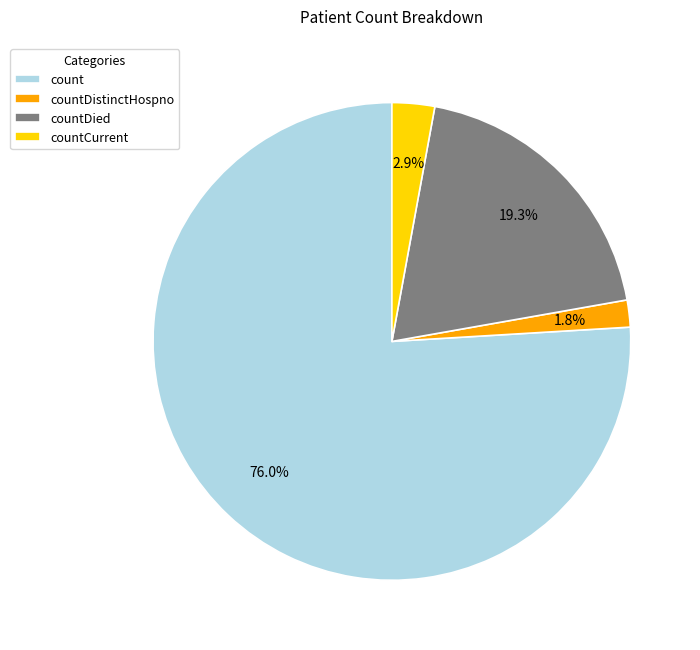

The countDied slice represents 19% of the pie. True or false?

True